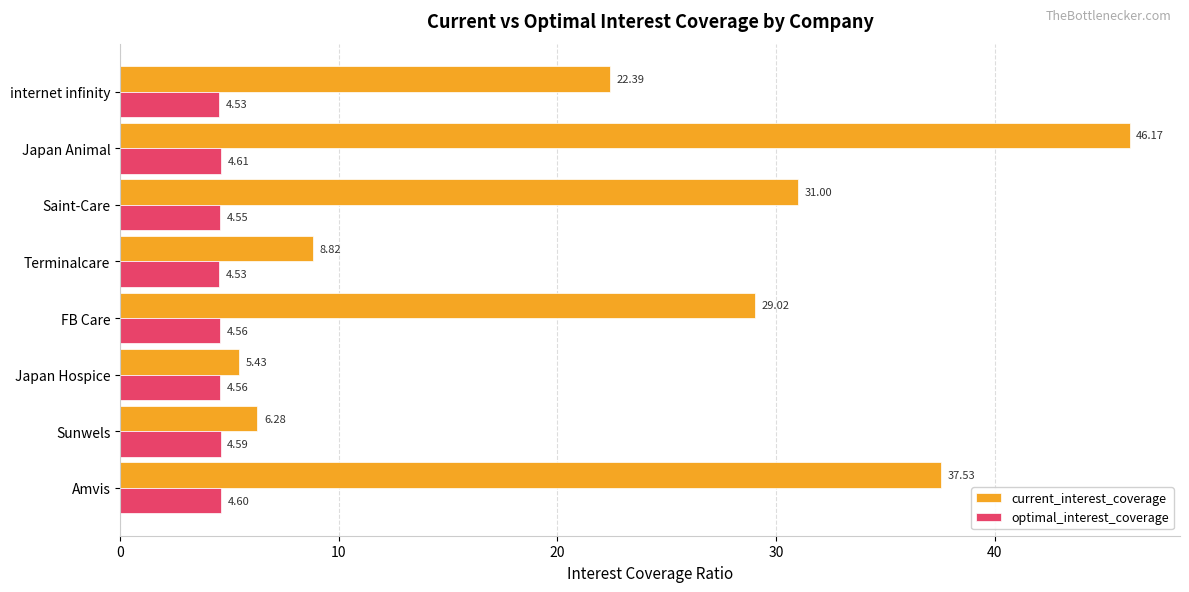

What is the total value across all series at Amvis?

42.1